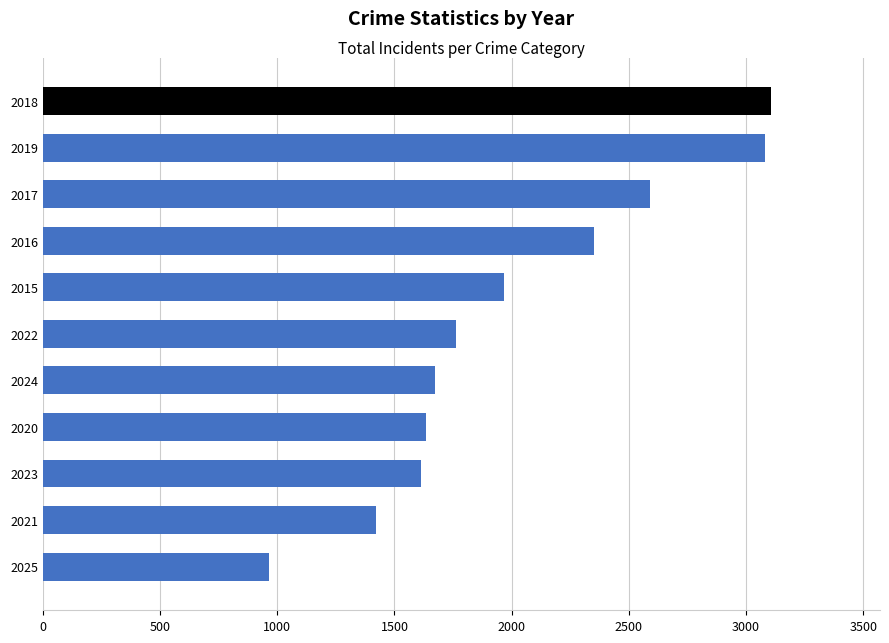

Count the number of categories in the chart.

11